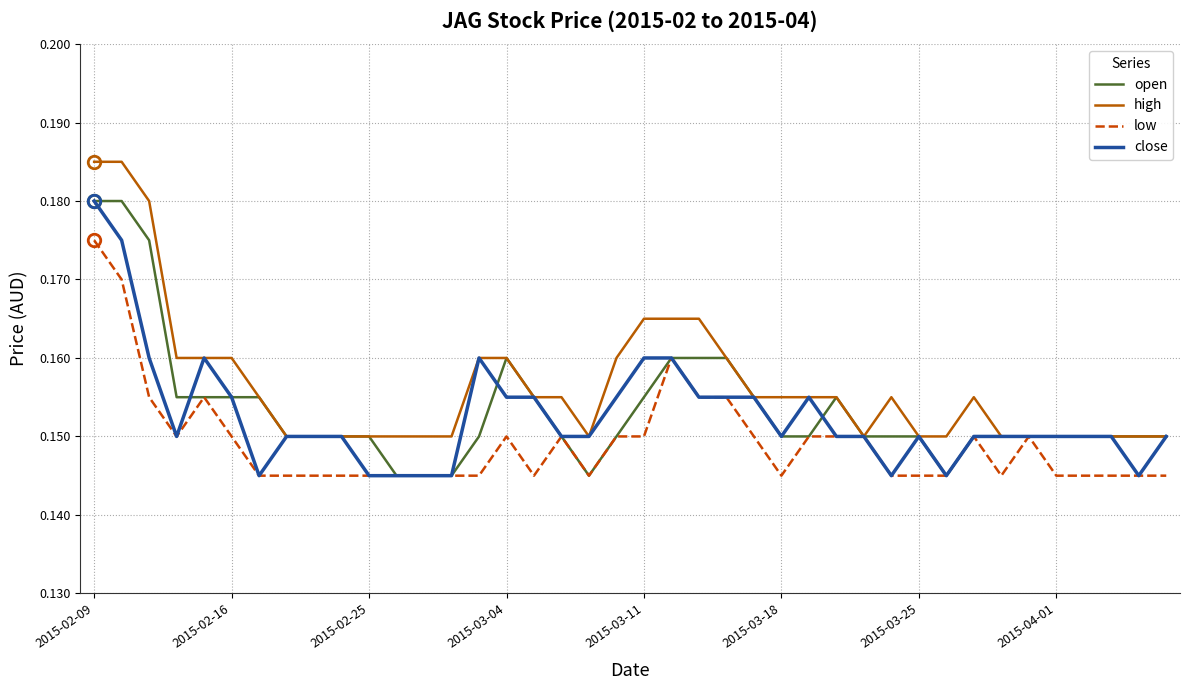

Which series has the largest total across all categories?

high